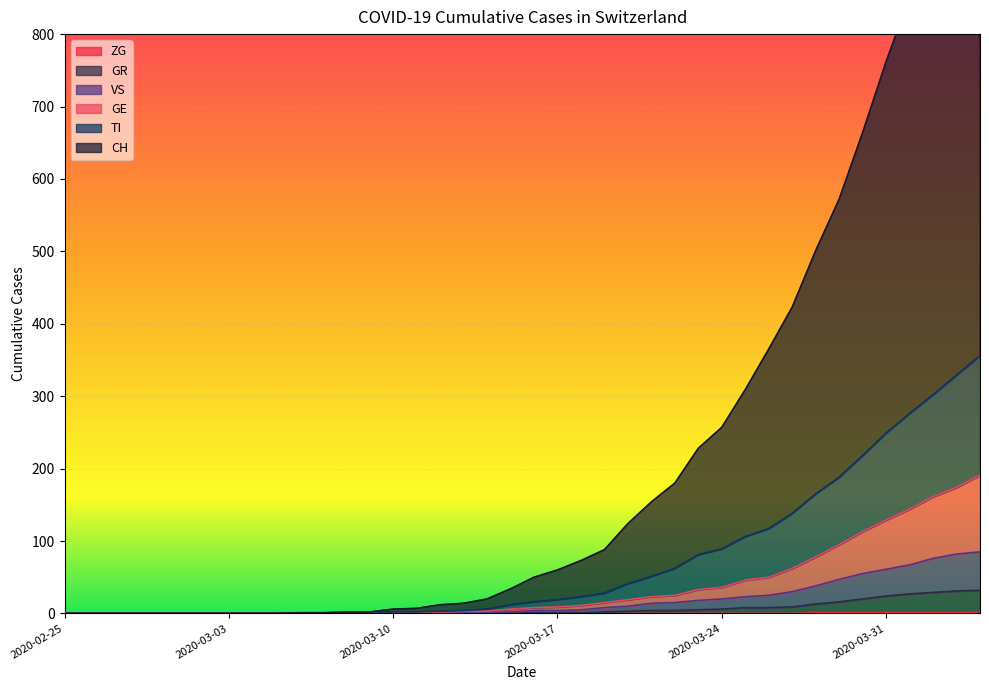

Reading left to right, extract all data points from this chart.

CH: 2020-02-25=0	2020-02-26=0	2020-02-27=0	2020-02-28=0	2020-02-29=0	2020-03-01=0	2020-03-02=0	2020-03-03=0	2020-03-04=0	2020-03-05=0	2020-03-06=1	2020-03-07=1	2020-03-08=2	2020-03-09=2	2020-03-10=6	2020-03-11=7	2020-03-12=12	2020-03-13=14	2020-03-14=20	2020-03-15=34	2020-03-16=50	2020-03-17=60	2020-03-18=73	2020-03-19=88	2020-03-20=124	2020-03-21=154	2020-03-22=180	2020-03-23=228	2020-03-24=257	2020-03-25=309	2020-03-26=365	2020-03-27=423	2020-03-28=501	2020-03-29=572	2020-03-30=664	2020-03-31=762	2020-04-01=851	2020-04-02=941	2020-04-03=1029	2020-04-04=1123
GE: 2020-02-25=0	2020-02-26=0	2020-02-27=0	2020-02-28=0	2020-02-29=0	2020-03-01=0	2020-03-02=0	2020-03-03=0	2020-03-04=0	2020-03-05=0	2020-03-06=0	2020-03-07=0	2020-03-08=0	2020-03-09=0	2020-03-10=1	2020-03-11=1	2020-03-12=2	2020-03-13=3	2020-03-14=3	2020-03-15=6	2020-03-16=8	2020-03-17=9	2020-03-18=11	2020-03-19=15	2020-03-20=19	2020-03-21=23	2020-03-22=25	2020-03-23=33	2020-03-24=36	2020-03-25=46	2020-03-26=50	2020-03-27=62	2020-03-28=78	2020-03-29=95	2020-03-30=113	2020-03-31=129	2020-04-01=144	2020-04-02=161	2020-04-03=174	2020-04-04=191
TI: 2020-02-25=0	2020-02-26=0	2020-02-27=0	2020-02-28=0	2020-02-29=0	2020-03-01=0	2020-03-02=0	2020-03-03=0	2020-03-04=0	2020-03-05=0	2020-03-06=0	2020-03-07=0	2020-03-08=0	2020-03-09=0	2020-03-10=2	2020-03-11=2	2020-03-12=3	2020-03-13=4	2020-03-14=6	2020-03-15=12	2020-03-16=16	2020-03-17=19	2020-03-18=23	2020-03-19=28	2020-03-20=41	2020-03-21=51	2020-03-22=62	2020-03-23=81	2020-03-24=89	2020-03-25=106	2020-03-26=117	2020-03-27=138	2020-03-28=165	2020-03-29=188	2020-03-30=218	2020-03-31=249	2020-04-01=276	2020-04-02=302	2020-04-03=329	2020-04-04=356
VS: 2020-02-25=0	2020-02-26=0	2020-02-27=0	2020-02-28=0	2020-02-29=0	2020-03-01=0	2020-03-02=0	2020-03-03=0	2020-03-04=0	2020-03-05=0	2020-03-06=0	2020-03-07=0	2020-03-08=0	2020-03-09=0	2020-03-10=0	2020-03-11=0	2020-03-12=0	2020-03-13=1	2020-03-14=1	2020-03-15=2	2020-03-16=4	2020-03-17=4	2020-03-18=5	2020-03-19=8	2020-03-20=10	2020-03-21=14	2020-03-22=15	2020-03-23=18	2020-03-24=20	2020-03-25=23	2020-03-26=25	2020-03-27=30	2020-03-28=38	2020-03-29=47	2020-03-30=55	2020-03-31=61	2020-04-01=67	2020-04-02=76	2020-04-03=82	2020-04-04=85
GR: 2020-02-25=0	2020-02-26=0	2020-02-27=0	2020-02-28=0	2020-02-29=0	2020-03-01=0	2020-03-02=0	2020-03-03=0	2020-03-04=0	2020-03-05=0	2020-03-06=0	2020-03-07=0	2020-03-08=0	2020-03-09=0	2020-03-10=0	2020-03-11=0	2020-03-12=0	2020-03-13=0	2020-03-14=0	2020-03-15=0	2020-03-16=1	2020-03-17=1	2020-03-18=1	2020-03-19=2	2020-03-20=3	2020-03-21=4	2020-03-22=4	2020-03-23=5	2020-03-24=6	2020-03-25=8	2020-03-26=8	2020-03-27=9	2020-03-28=13	2020-03-29=16	2020-03-30=20	2020-03-31=24	2020-04-01=27	2020-04-02=29	2020-04-03=31	2020-04-04=32
ZG: 2020-02-25=0	2020-02-26=0	2020-02-27=0	2020-02-28=0	2020-02-29=0	2020-03-01=0	2020-03-02=0	2020-03-03=0	2020-03-04=0	2020-03-05=0	2020-03-06=0	2020-03-07=0	2020-03-08=0	2020-03-09=0	2020-03-10=0	2020-03-11=0	2020-03-12=0	2020-03-13=0	2020-03-14=0	2020-03-15=0	2020-03-16=0	2020-03-17=0	2020-03-18=0	2020-03-19=0	2020-03-20=0	2020-03-21=0	2020-03-22=0	2020-03-23=0	2020-03-24=0	2020-03-25=0	2020-03-26=0	2020-03-27=0	2020-03-28=1	2020-03-29=1	2020-03-30=1	2020-03-31=1	2020-04-01=1	2020-04-02=1	2020-04-03=1	2020-04-04=2